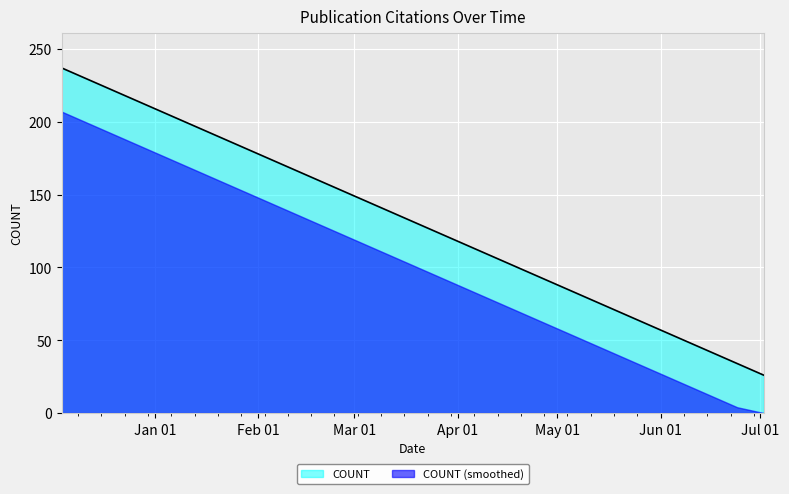

What is the maximum value shown in the chart?

237